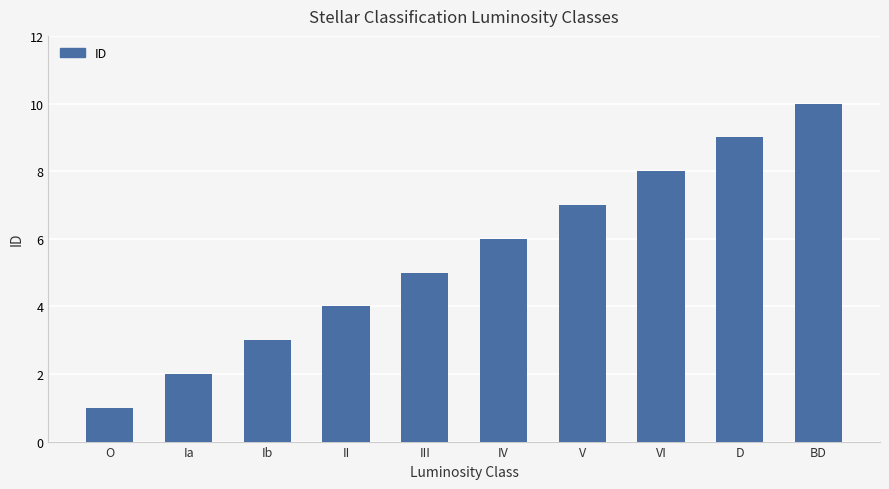

Reading right to left, what are all the values shown in this chart?

10	9	8	7	6	5	4	3	2	1